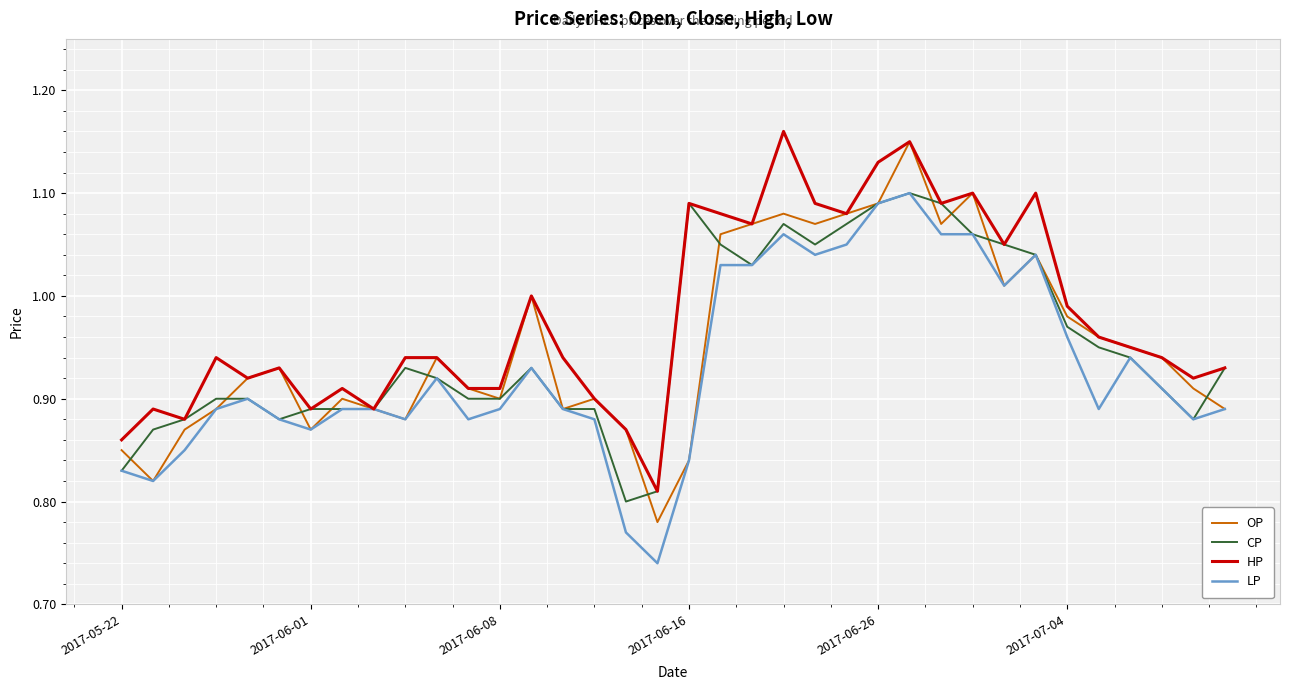

Which series has the widest spread of values?

OP